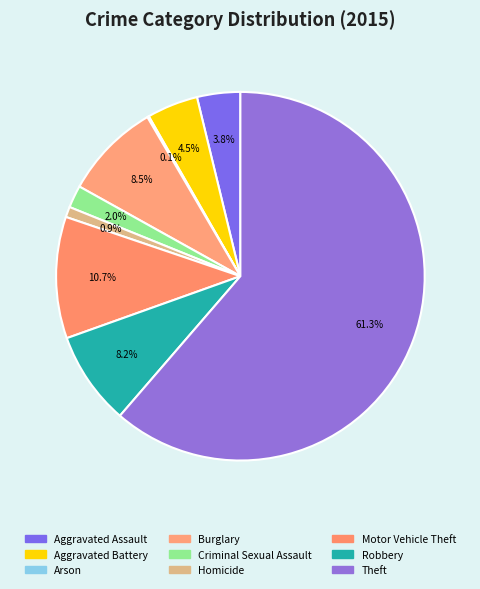

What is the largest slice in the pie chart?

Theft